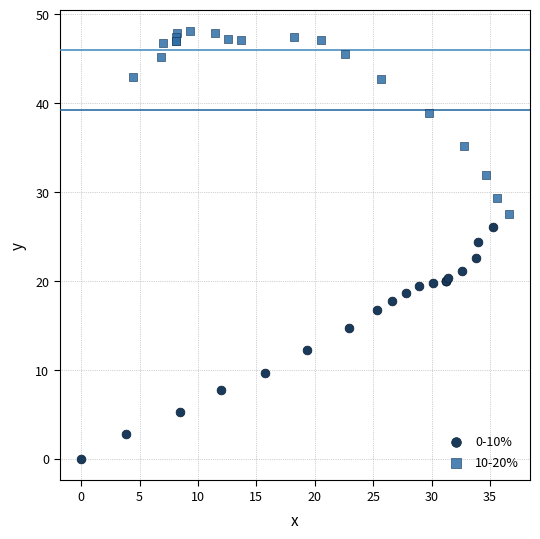

Which series contains the lowest Y value?

0-10%